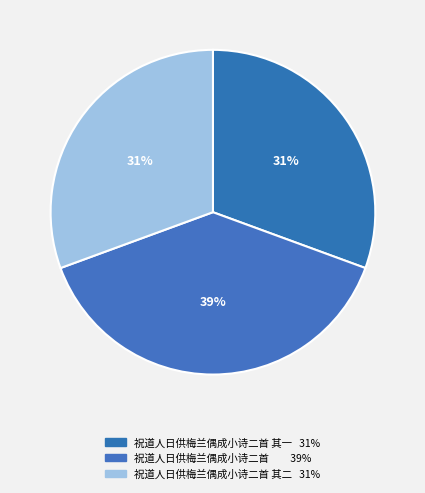

Which category has the biggest portion of the pie?

祝道人日供梅兰偶成小诗二首